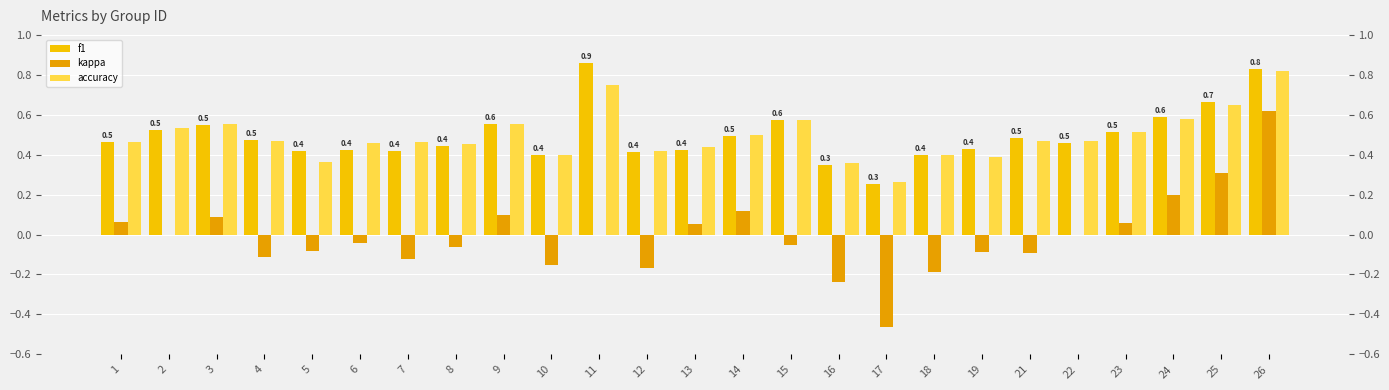

Reading left to right, what are all the values shown in this chart?

f1: 0.5	0.5	0.5	0.5	0.4	0.4	0.4	0.4	0.6	0.4	0.9	0.4	0.4	0.5	0.6	0.3	0.3	0.4	0.4	0.5	0.5	0.5	0.6	0.7	0.8
kappa: 0.1	0.0	0.1	-0.1	-0.1	-0.0	-0.1	-0.1	0.1	-0.2	0.0	-0.2	0.1	0.1	-0.1	-0.2	-0.5	-0.2	-0.1	-0.1	0.0	0.1	0.2	0.3	0.6
accuracy: 0.5	0.5	0.6	0.5	0.4	0.5	0.5	0.5	0.6	0.4	0.8	0.4	0.4	0.5	0.6	0.4	0.3	0.4	0.4	0.5	0.5	0.5	0.6	0.6	0.8